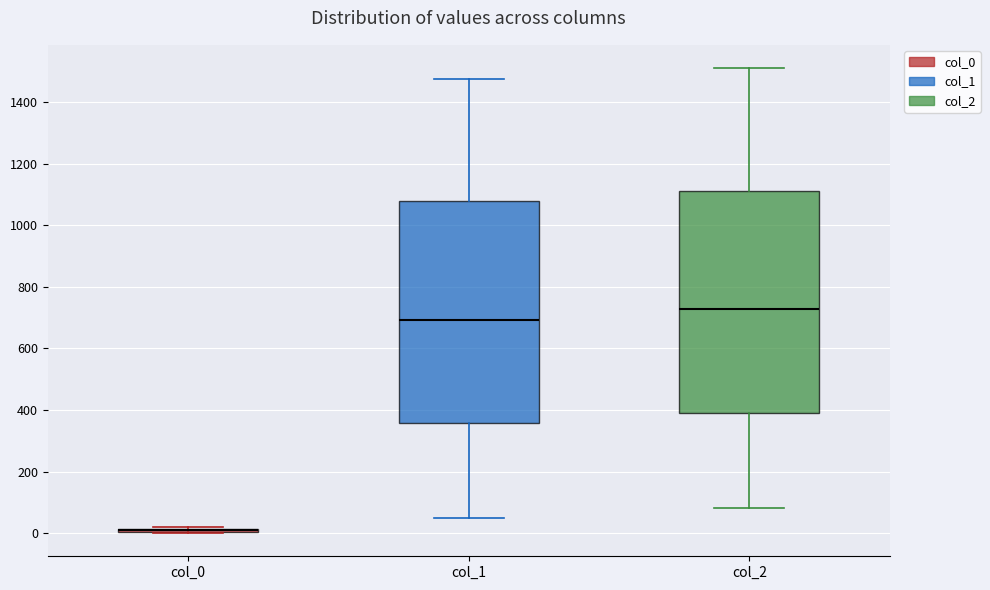

Where does the lower whisker of the box for col_2 end on the y-axis? The values are not printed on the chart, so give them approximately, as read against the axis.

80